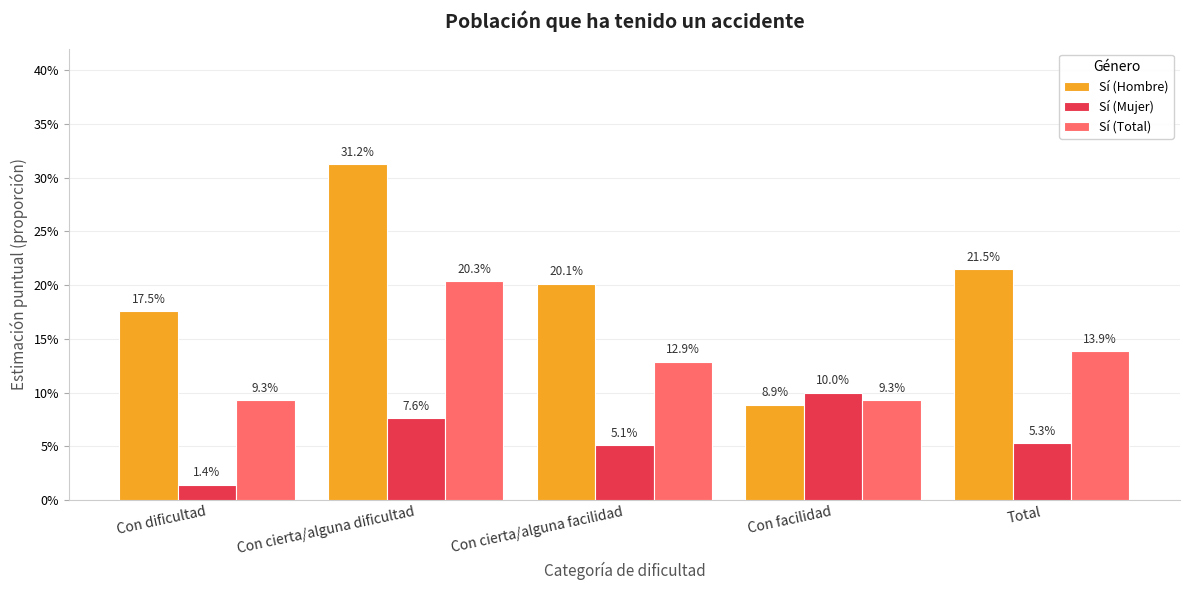

Which series has the widest spread of values?

Sí (Hombre)